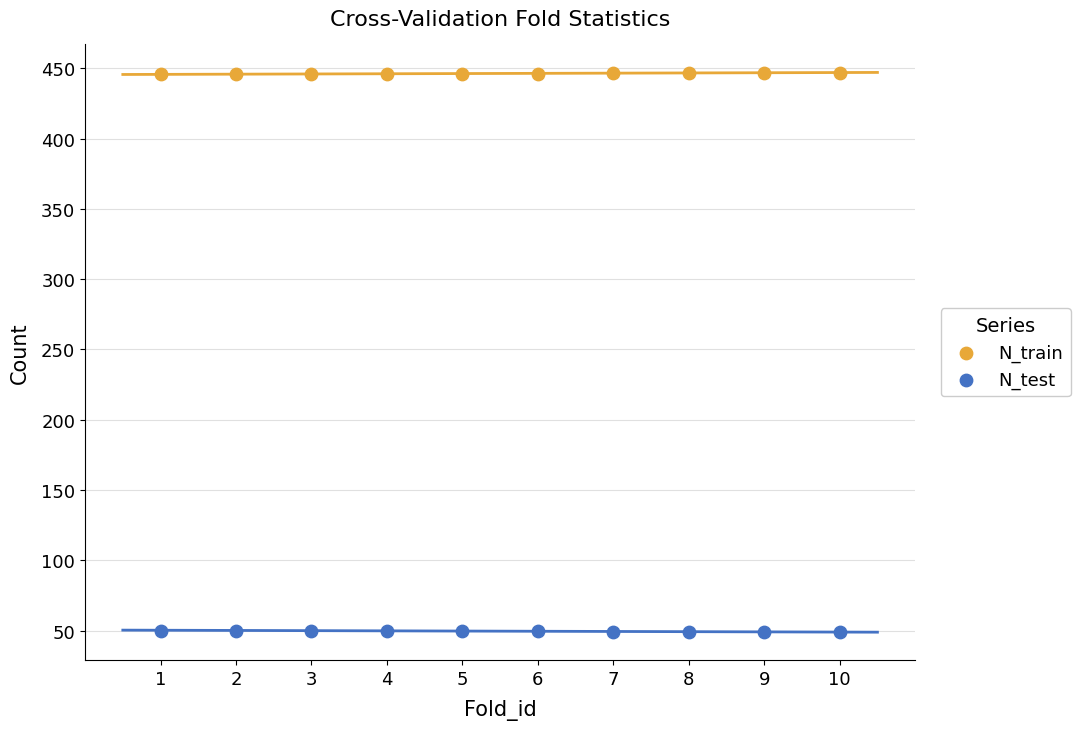

Which series reaches the maximum Y coordinate?

N_train